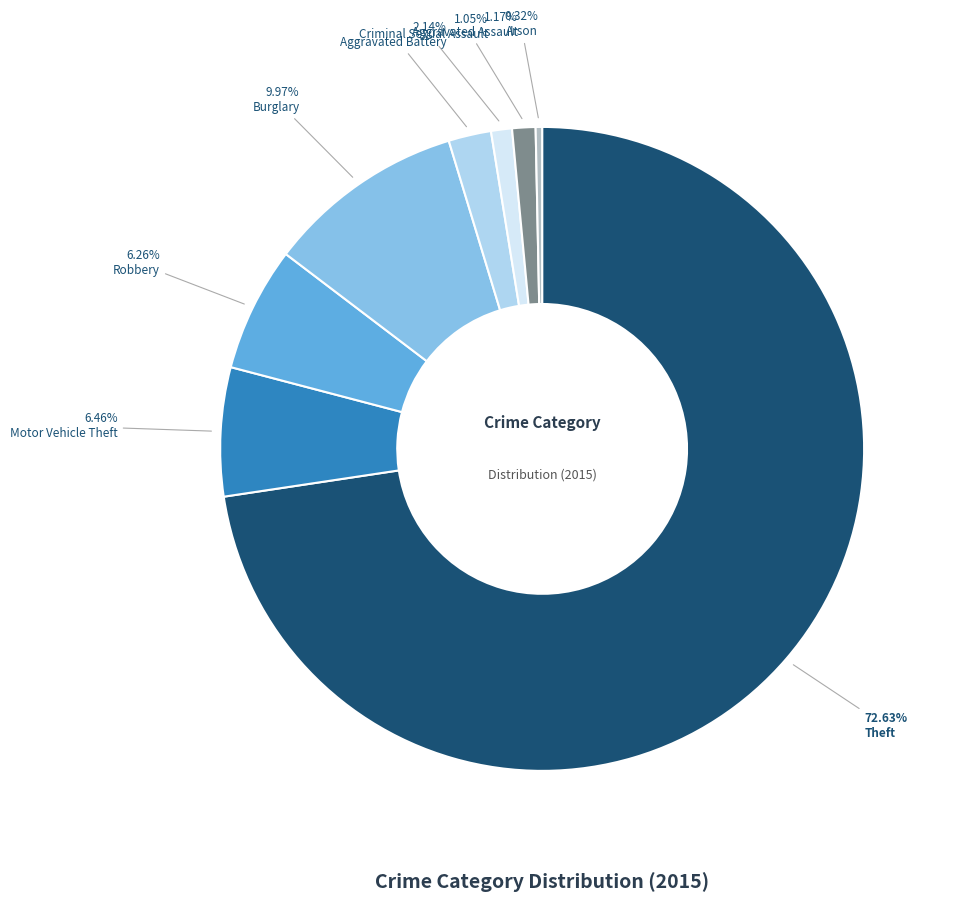

How much of the chart is everything except Criminal Sexual Assault?

99.0%